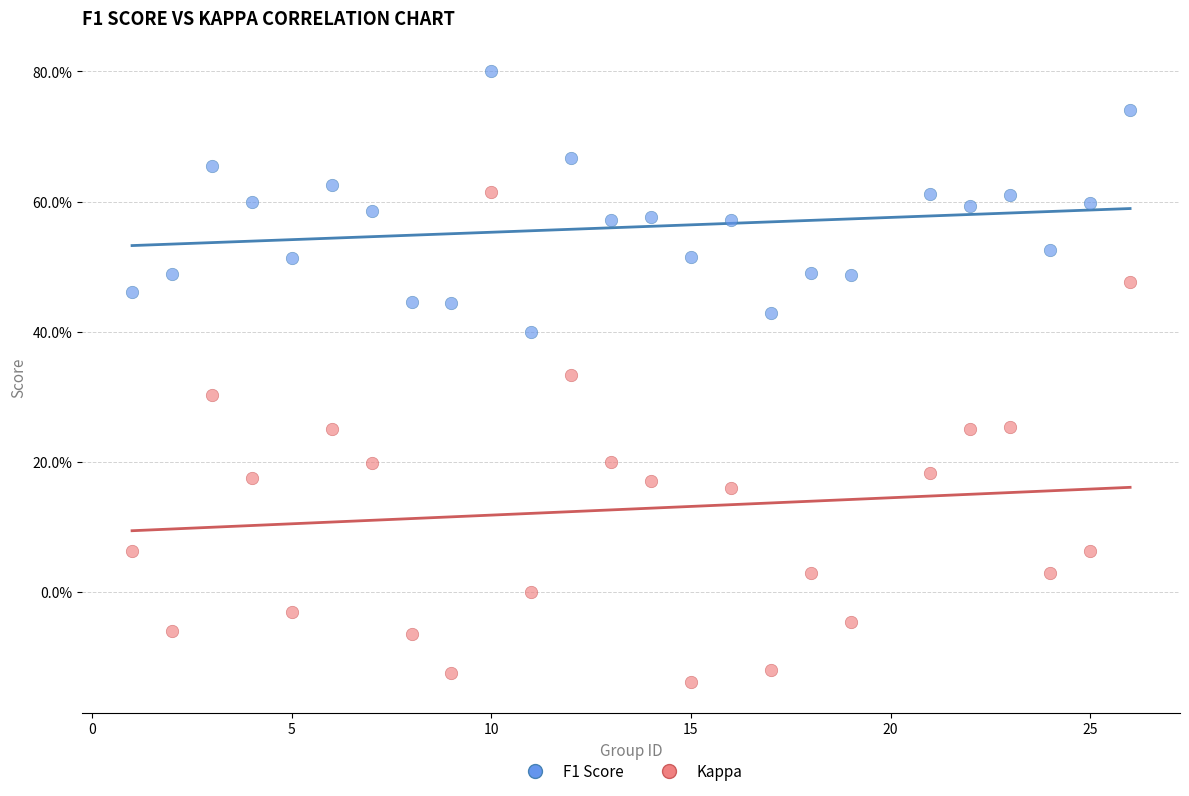

Which series has the largest Y range (max minus min)?

Kappa